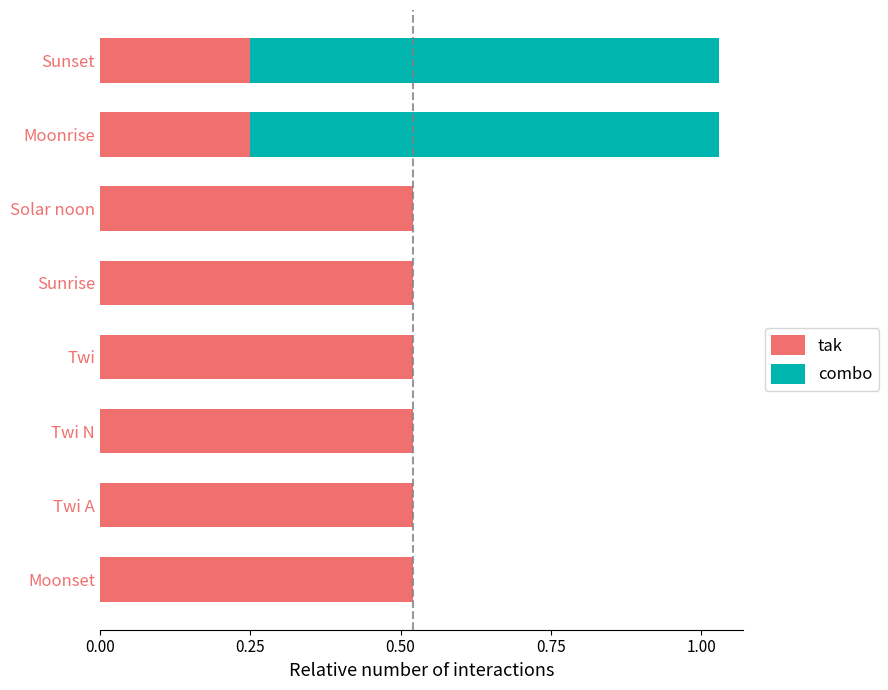

What is the sum of all tak values?

3.6